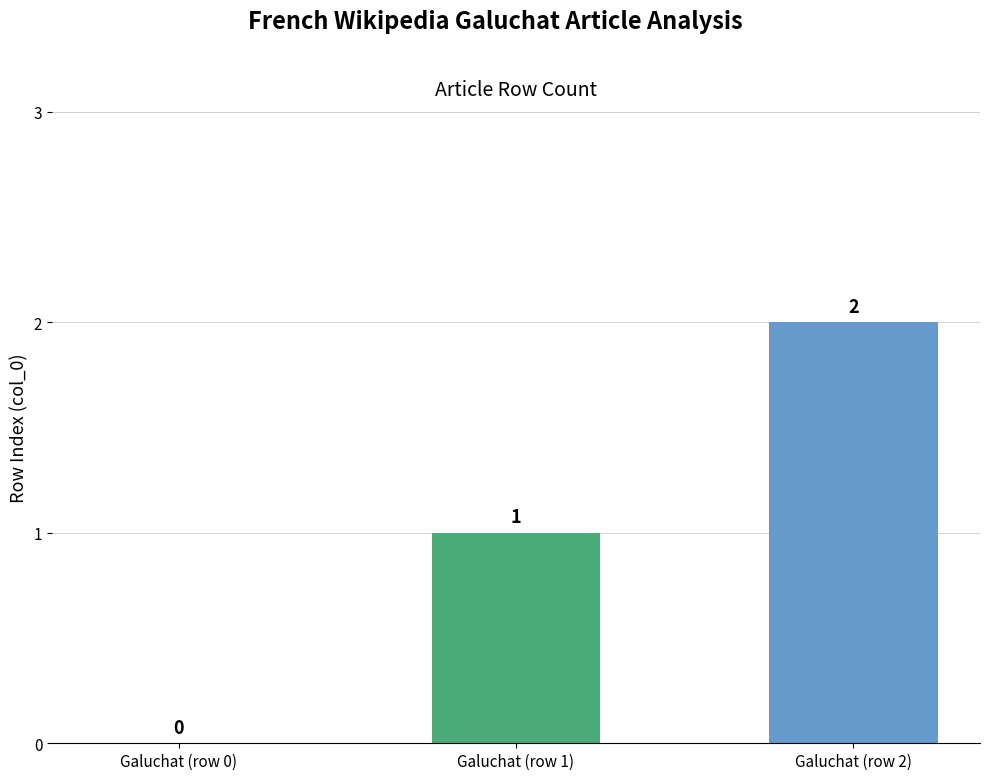

Count the number of data series in this chart.

1